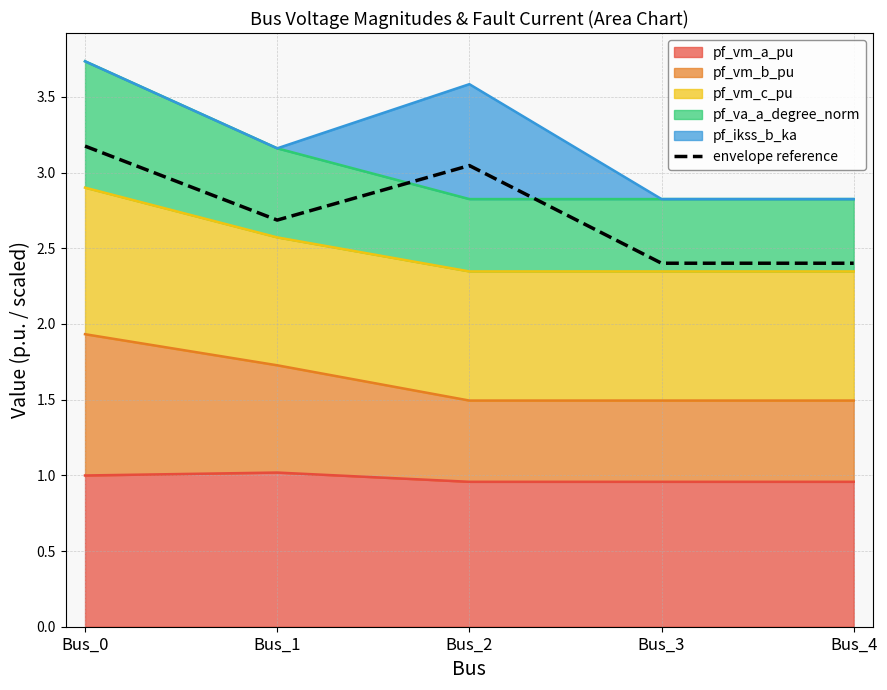

Does the chart display data point markers on the line(s)?

No